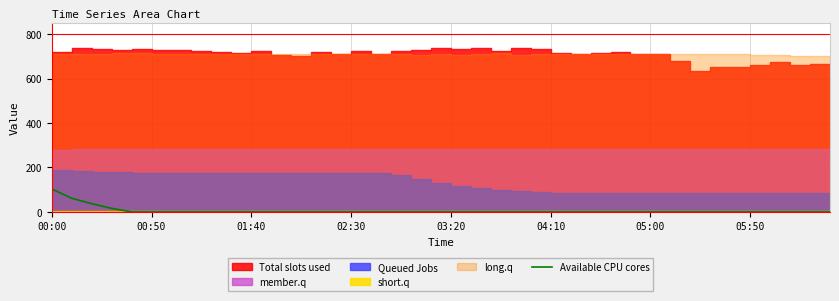

What is the highest value of the Available CPU cores series?

103.1